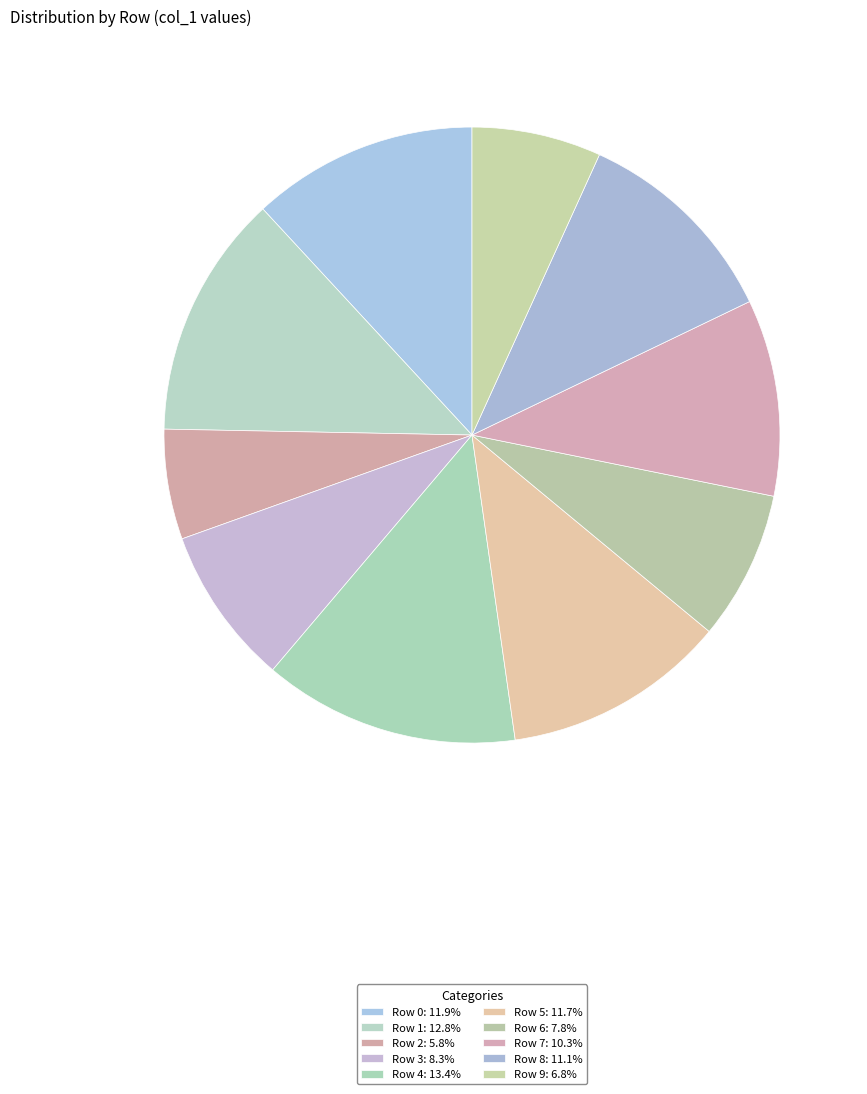

What portion of the pie excludes Row 7?

89.7%